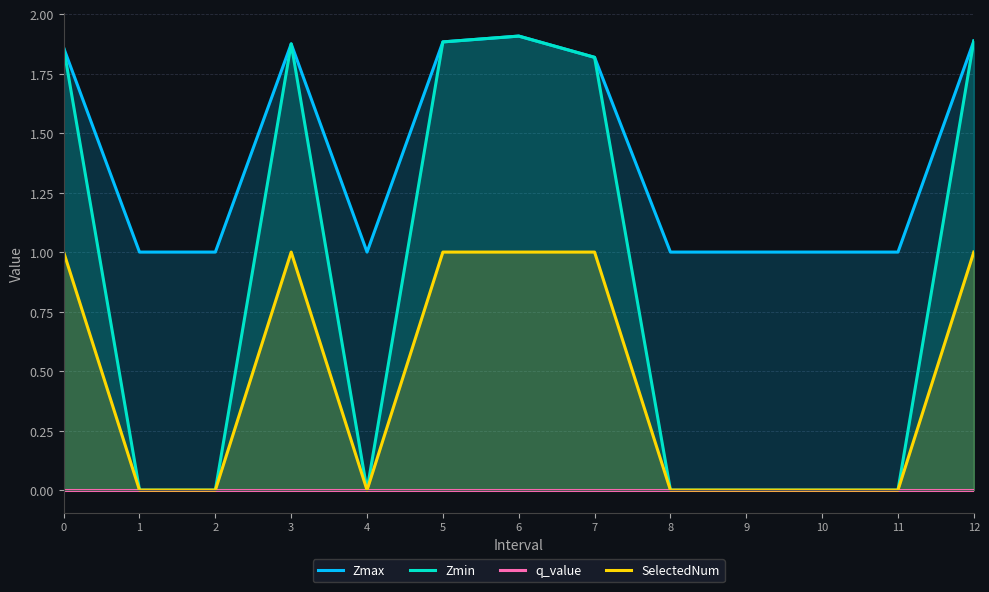

Reading left to right, what are all the values shown in this chart?

Zmax: 0=1.9	1=1.0	2=1.0	3=1.9	4=1.0	5=1.9	6=1.9	7=1.8	8=1.0	9=1.0	10=1.0	11=1.0	12=1.9
Zmin: 0=1.9	1=0.0	2=0.0	3=1.9	4=0.0	5=1.9	6=1.9	7=1.8	8=0.0	9=0.0	10=0.0	11=0.0	12=1.9
q_value: 0=-0.0	1=0.0	2=0.0	3=-0.0	4=0.0	5=-0.0	6=-0.0	7=-0.0	8=0.0	9=0.0	10=0.0	11=0.0	12=-0.0
SelectedNum: 0=1.0	1=0.0	2=0.0	3=1.0	4=0.0	5=1.0	6=1.0	7=1.0	8=0.0	9=0.0	10=0.0	11=0.0	12=1.0